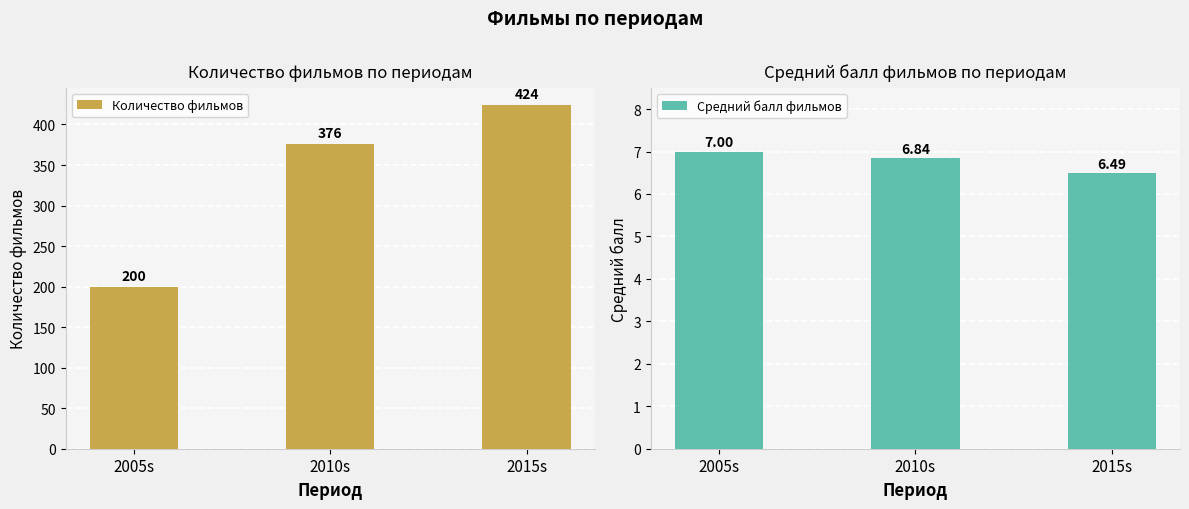

Rank the series at 2010s from lowest to highest value.

Средний балл фильмов, Количество фильмов